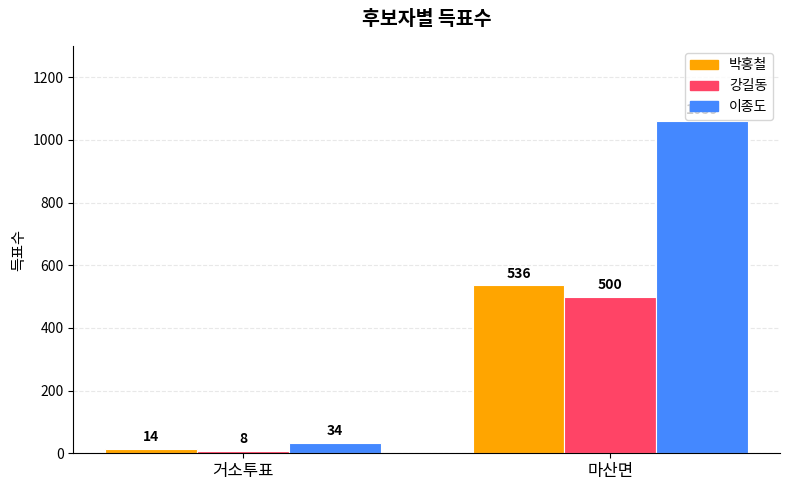

What is the sum of the 이종도 values at 거소투표 and 마산면?

1093